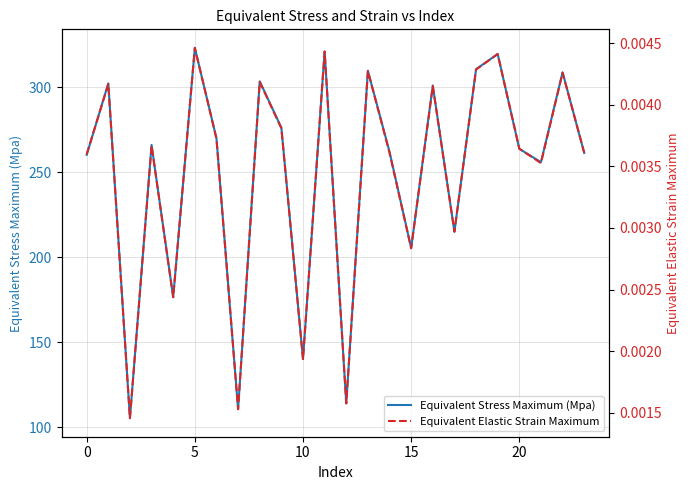

True or false: Equivalent Stress Maximum (Mpa) and Equivalent Elastic Strain Maximum cross at least once.

False